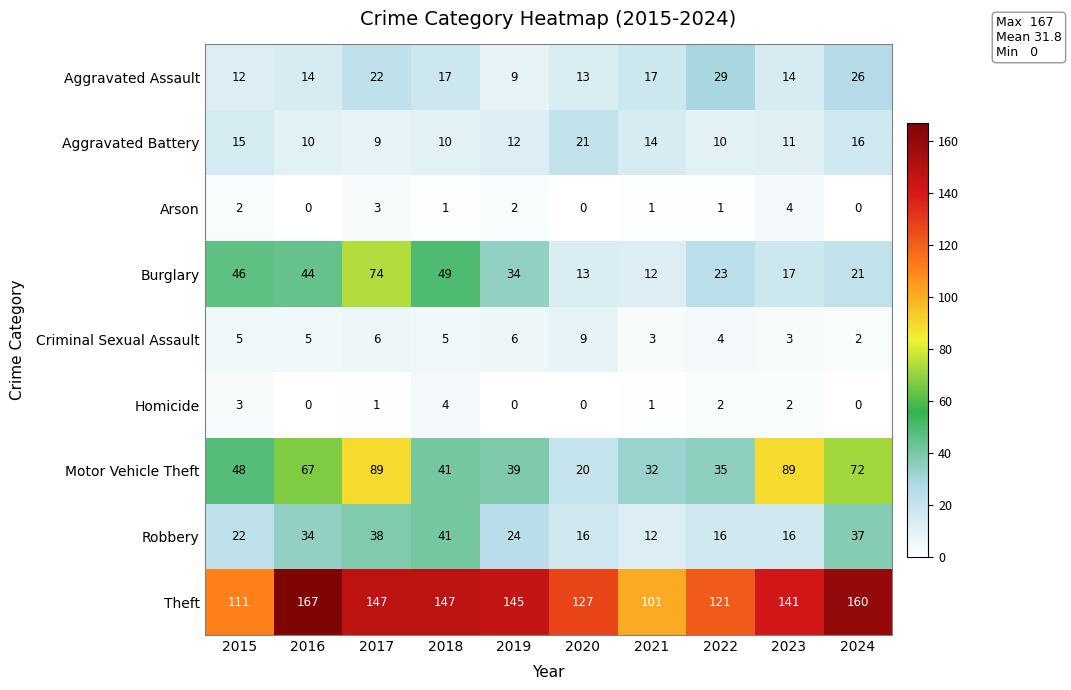

Read the Aggravated Assault value at 2022, to the nearest 10.

30